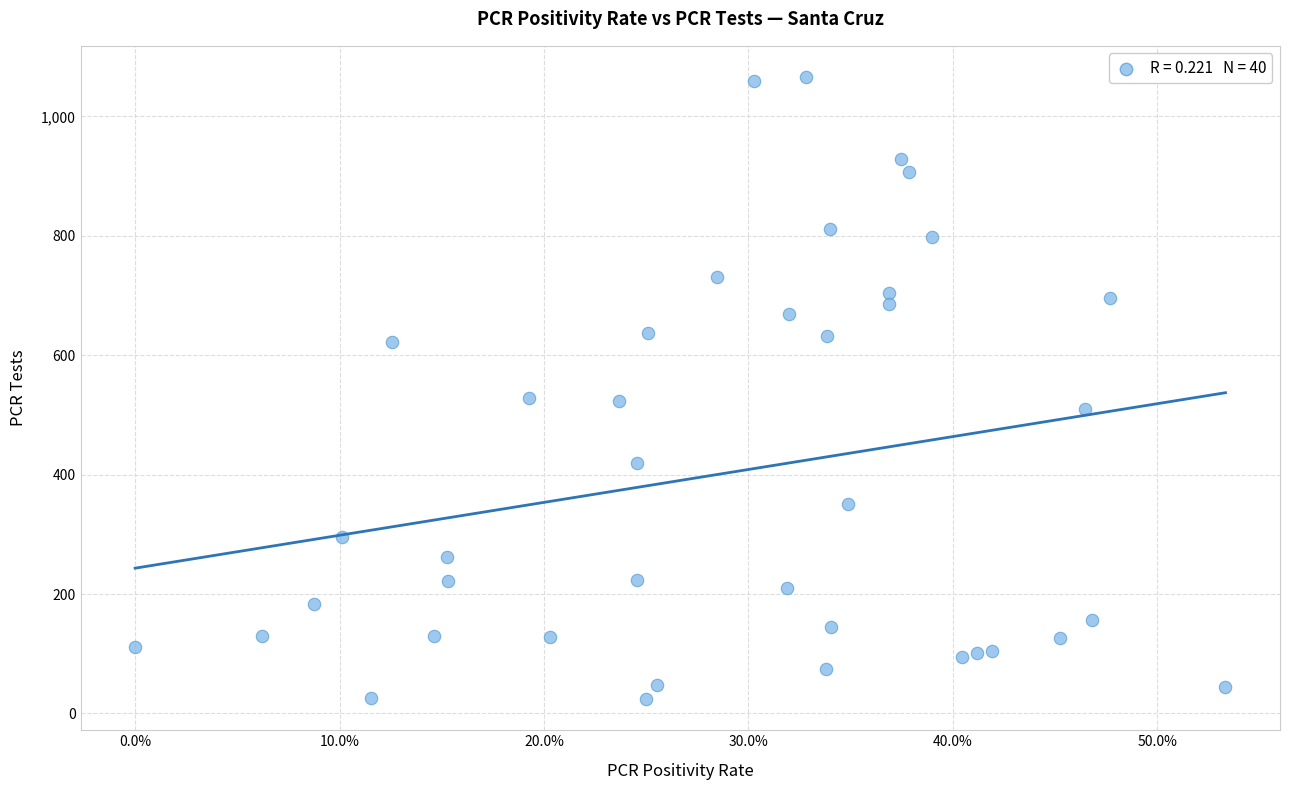

What is the range of Y values (max minus min)?

1042